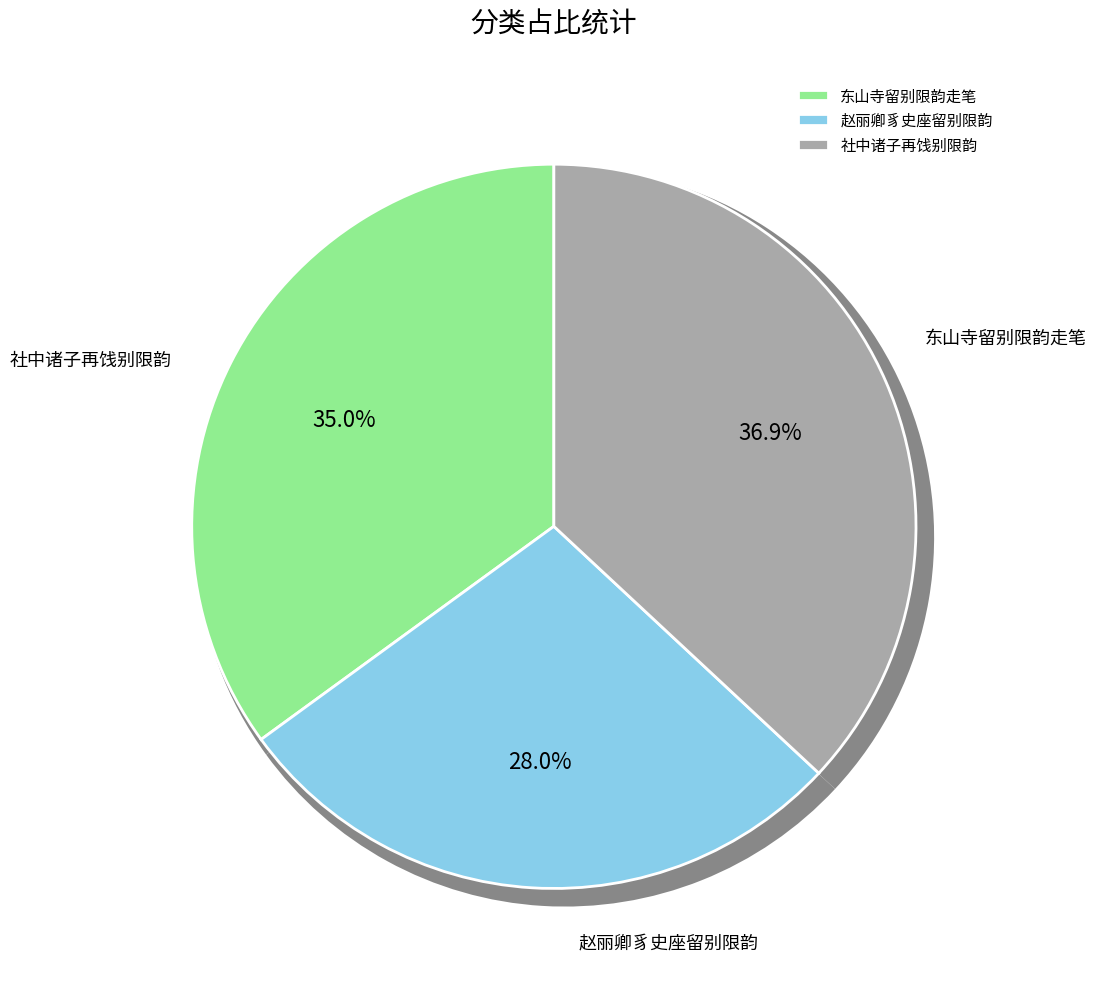

What is the change in value from 东山寺留别限韵走笔 to 赵丽卿豸史座留别限韵?

-118655